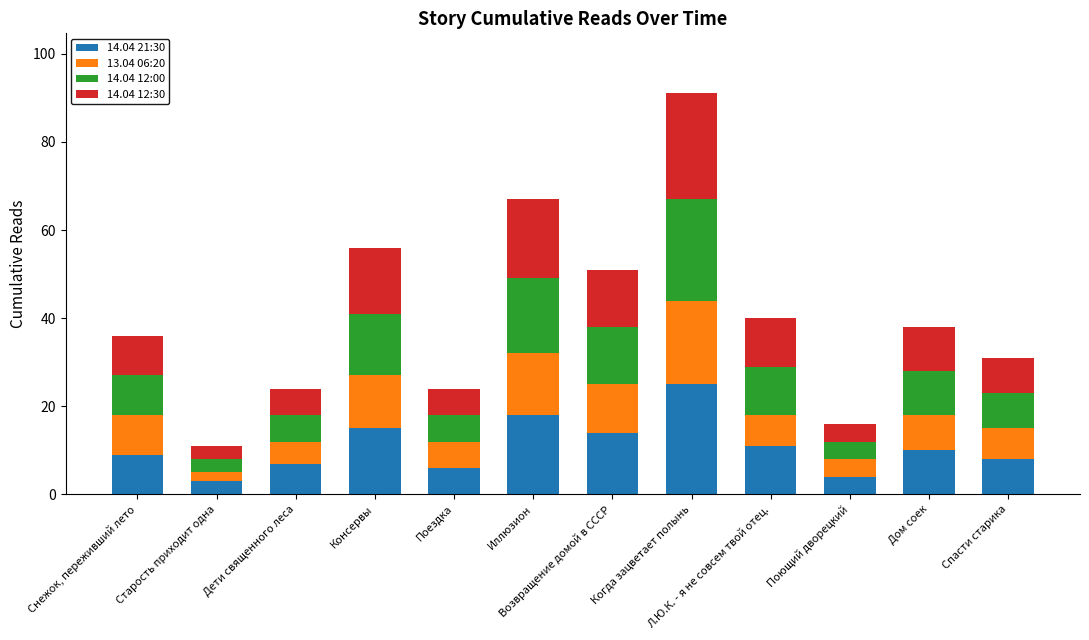

How many values in the 14.04 21:30 series are below 10?

6